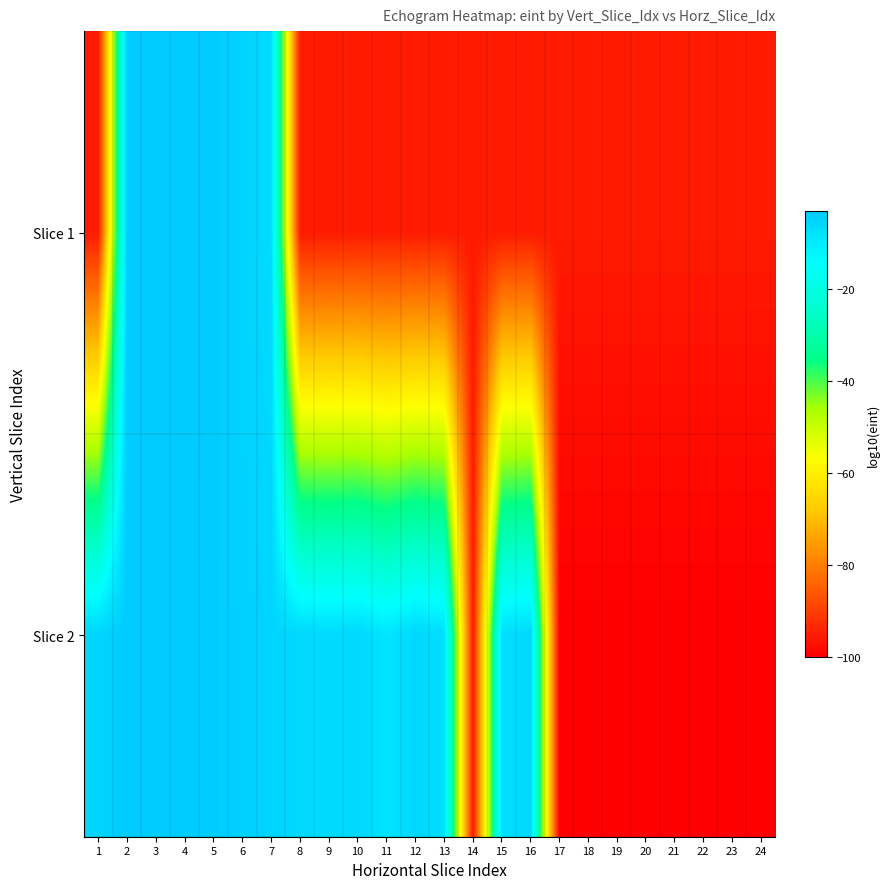

How many distinct data groups are displayed?

2